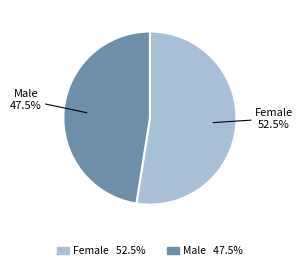

Rank the categories by value from lowest to highest.

Male, Female